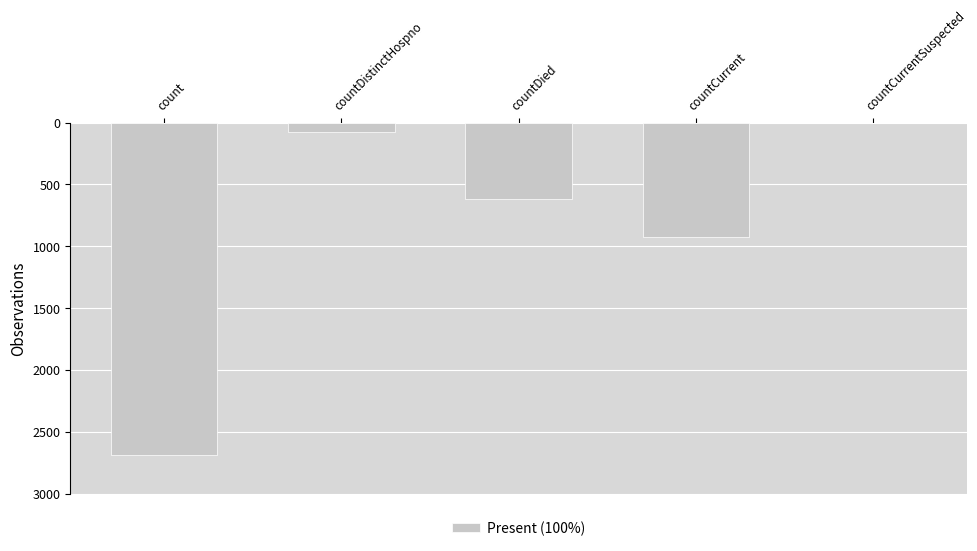

What is the sum of the values at countDied and countCurrentSuspected?

619